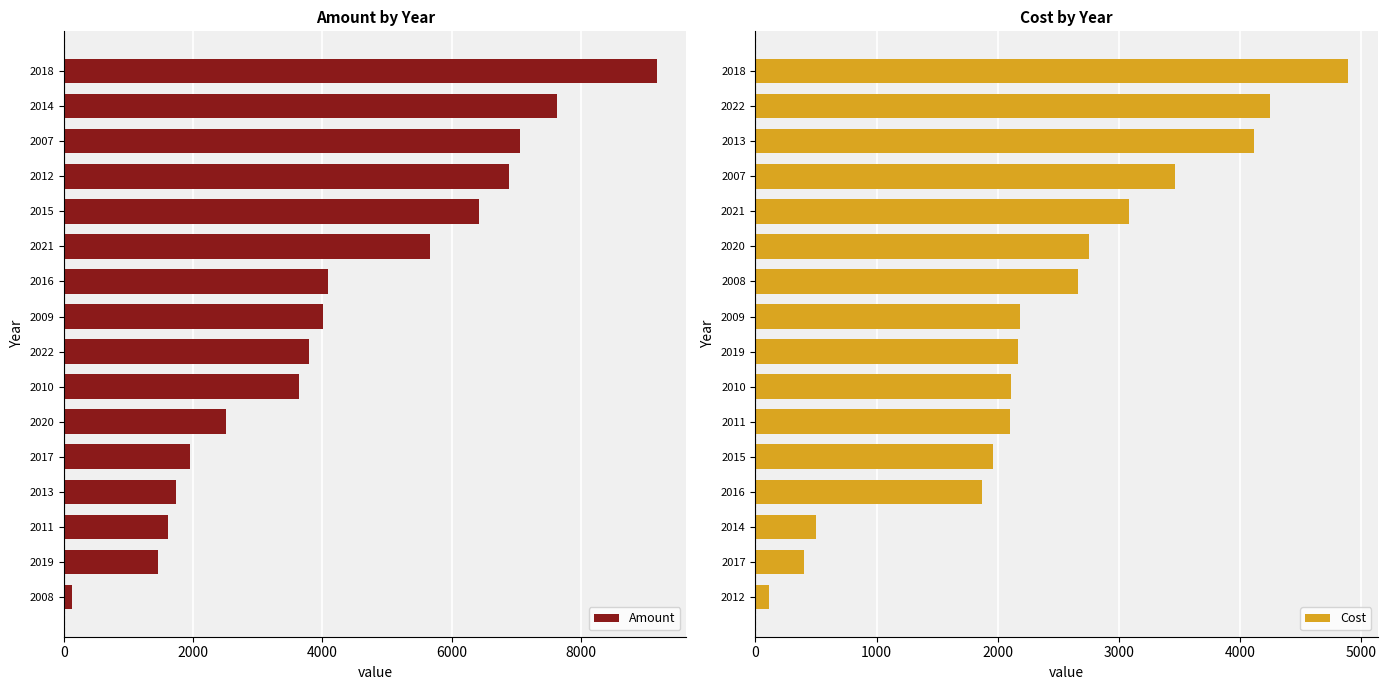

What is the average value of the Amount series?

4232.7